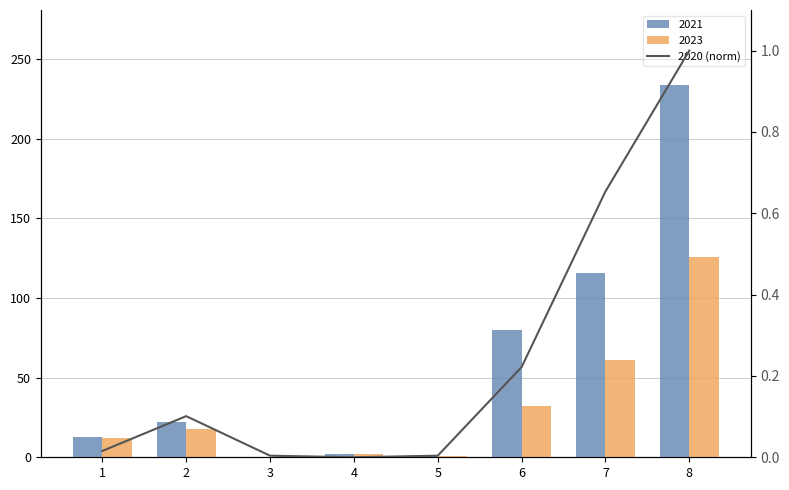

List the labels in order of value, largest first.

8, 7, 6, 2, 1, 3, 5, 4